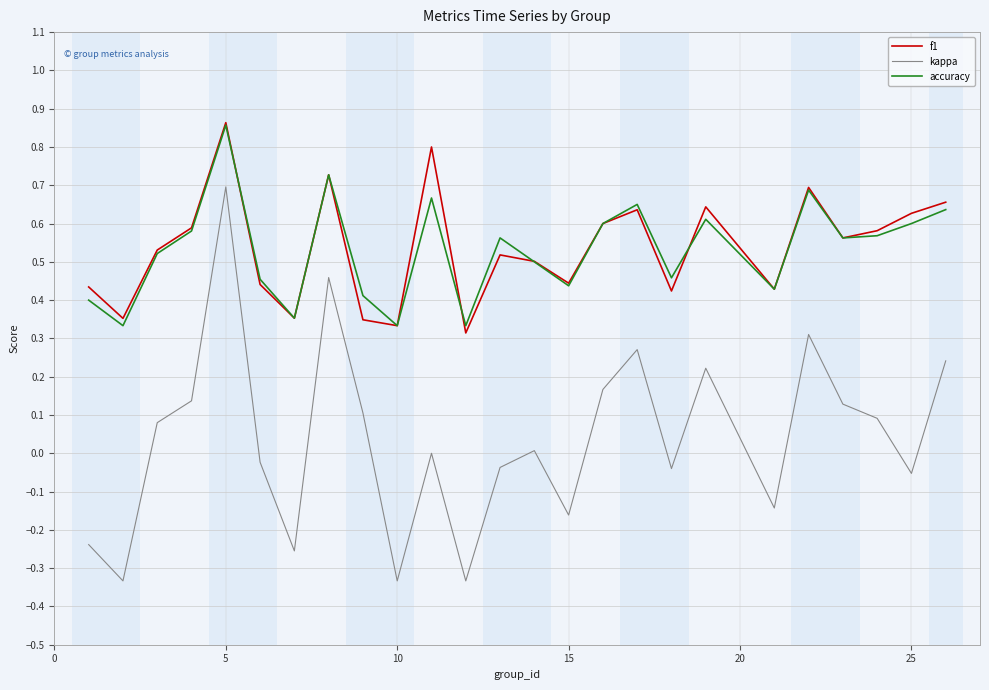

What are all the series names shown in the legend?

f1, kappa, accuracy